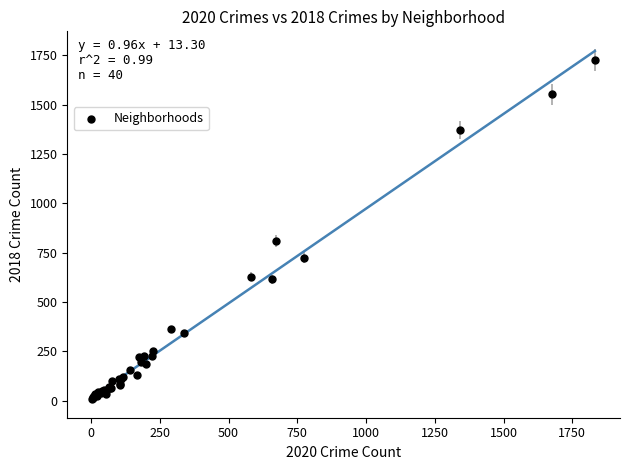

What Y value in the scatter plot is closest to 866?

808